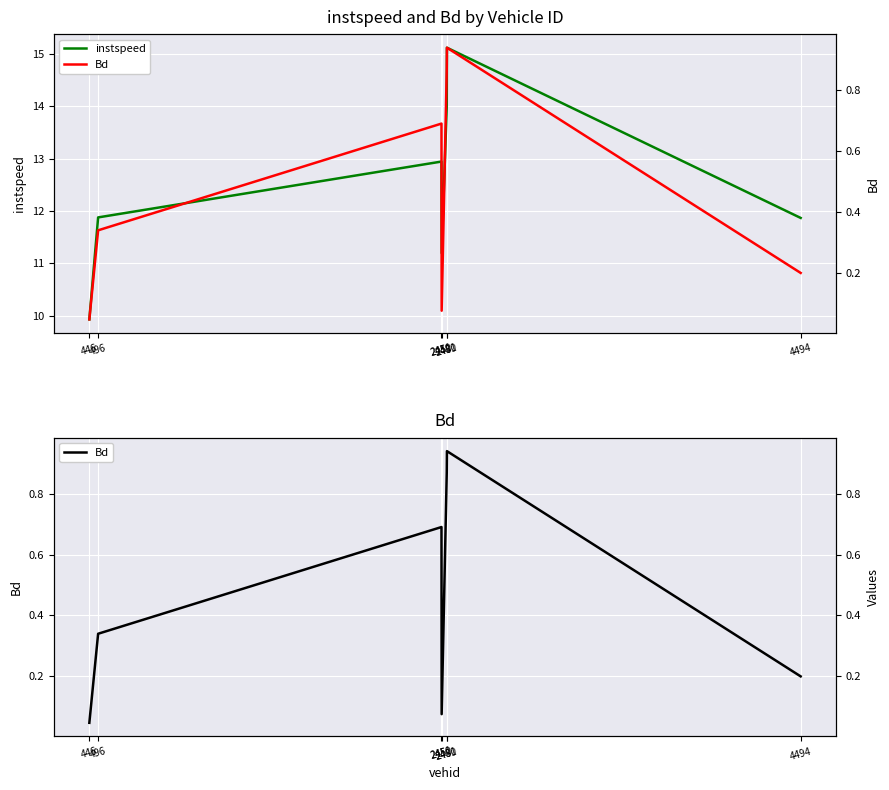

Where is the first local minimum for Bd?

2451